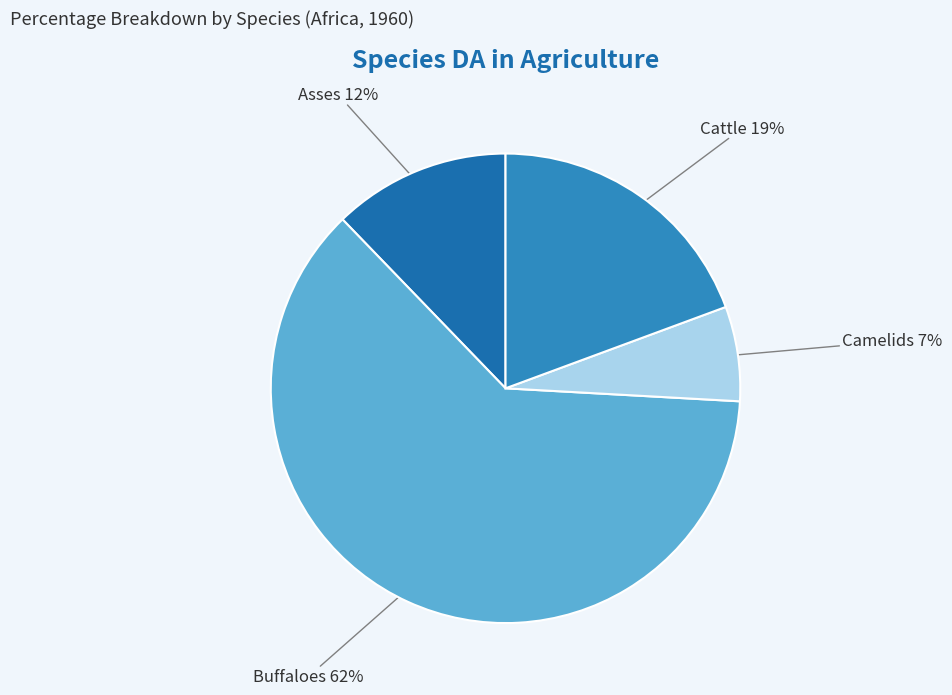

Does any single category account for the majority?

Yes